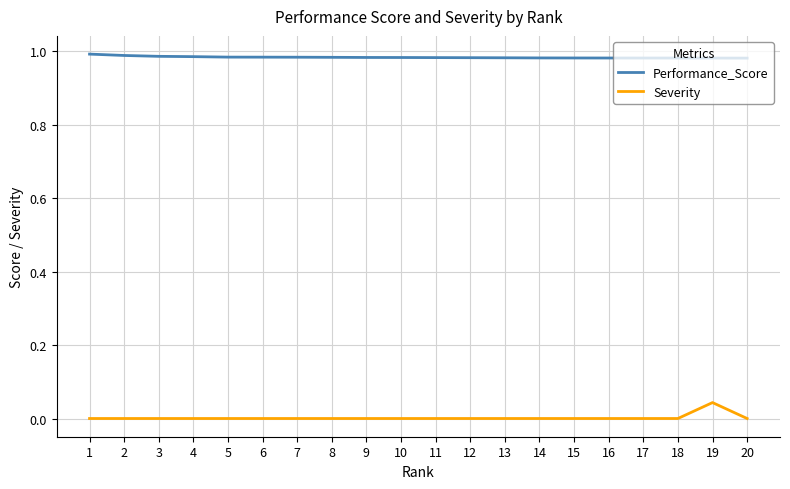

True or false: Severity and Performance_Score cross at least once.

False